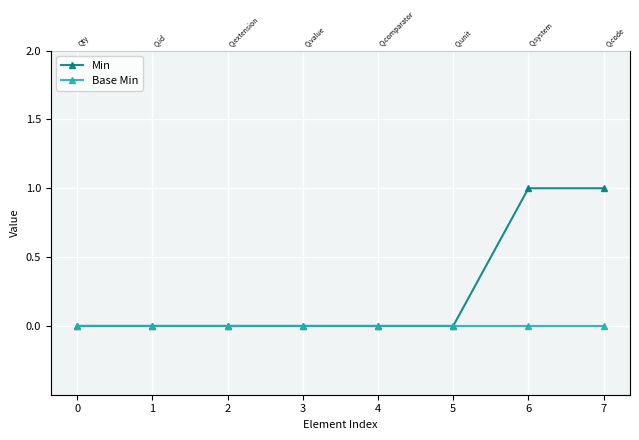

True or false: Min has a value of 0 at 3.

False